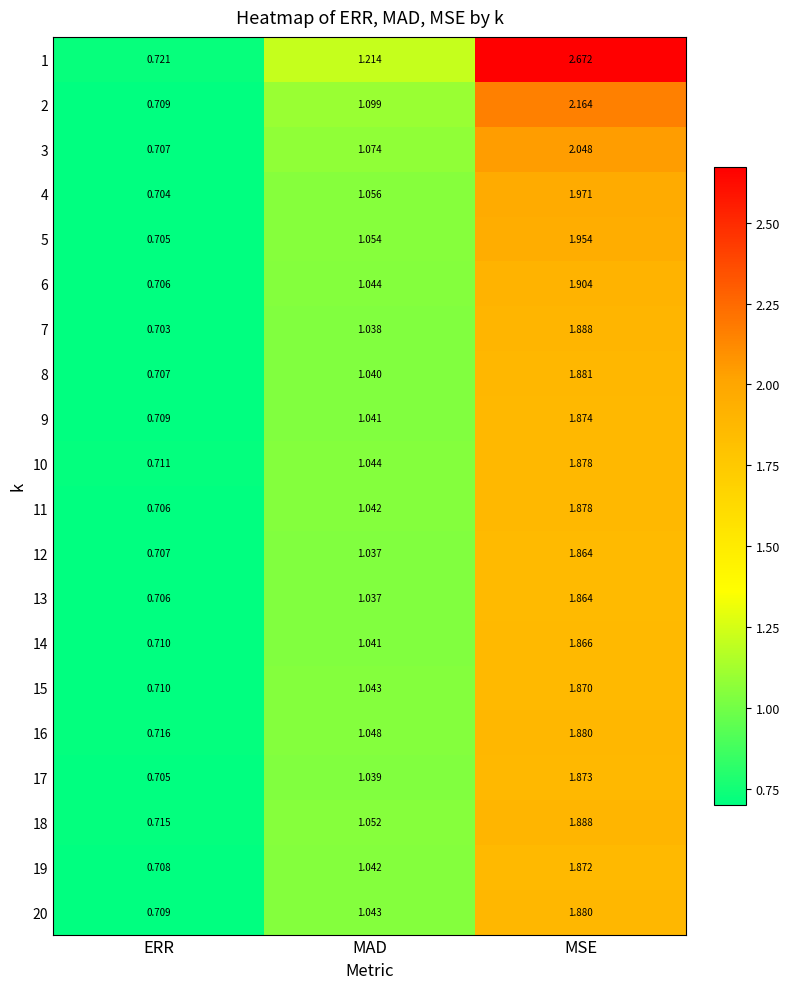

Is the value of 12 at MSE greater than the value of 20 at ERR?

Yes